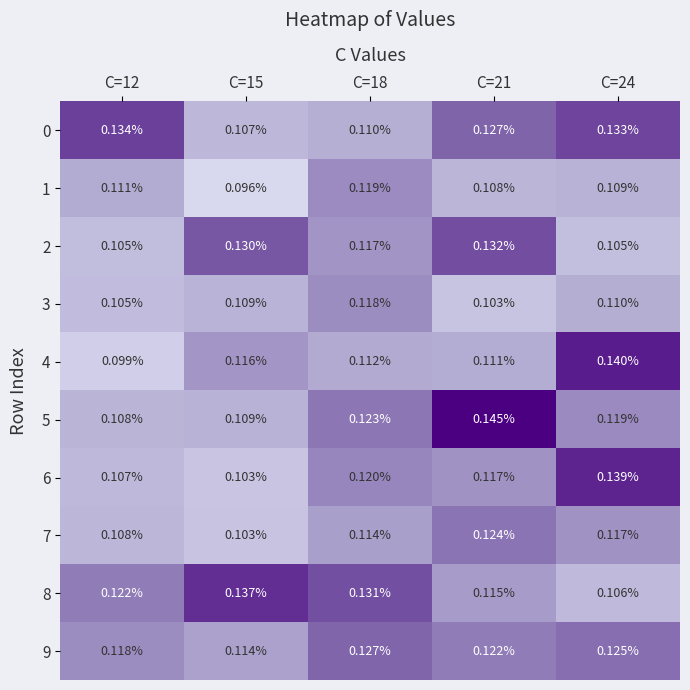

At how many categories does at least one series exceed 0?

5